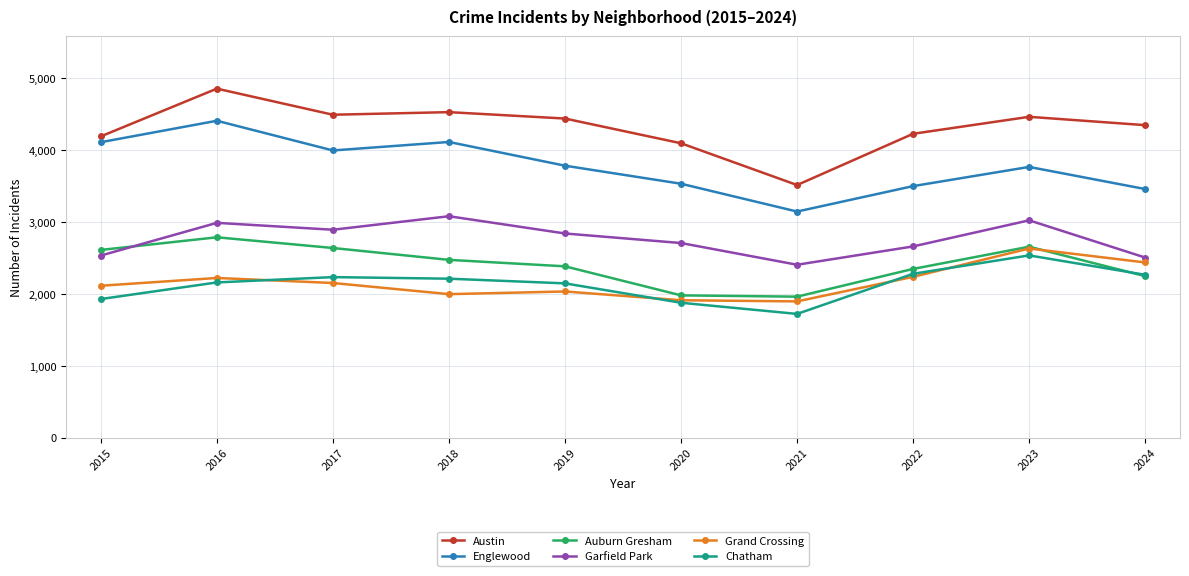

How many data points does each series have?

10